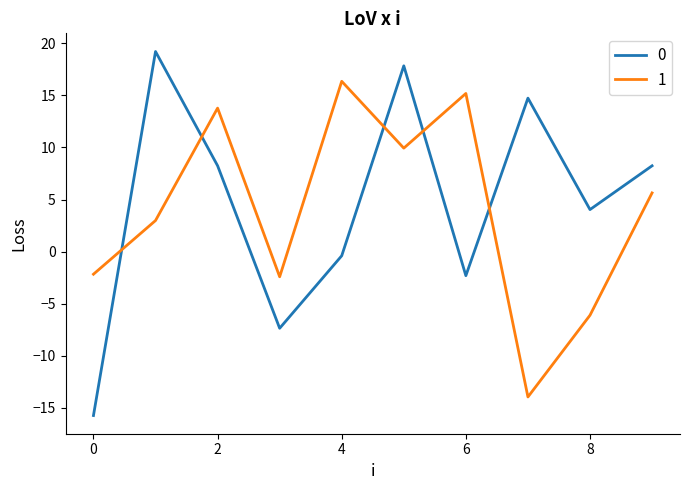

Rank the series by their maximum value, from lowest to highest.

1, 0